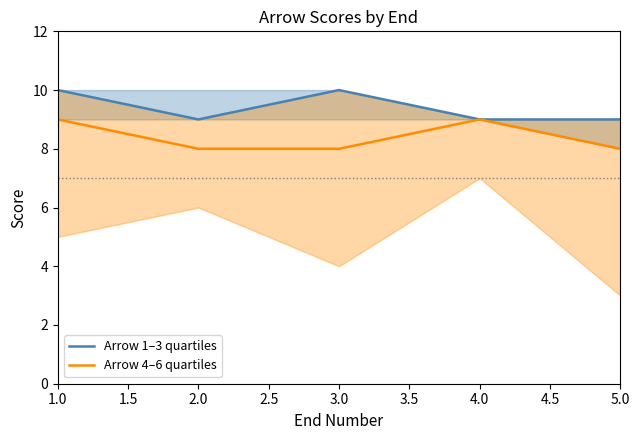

The Arrow 4–6 quartiles series shows 5 at 5.0. True or false?

False